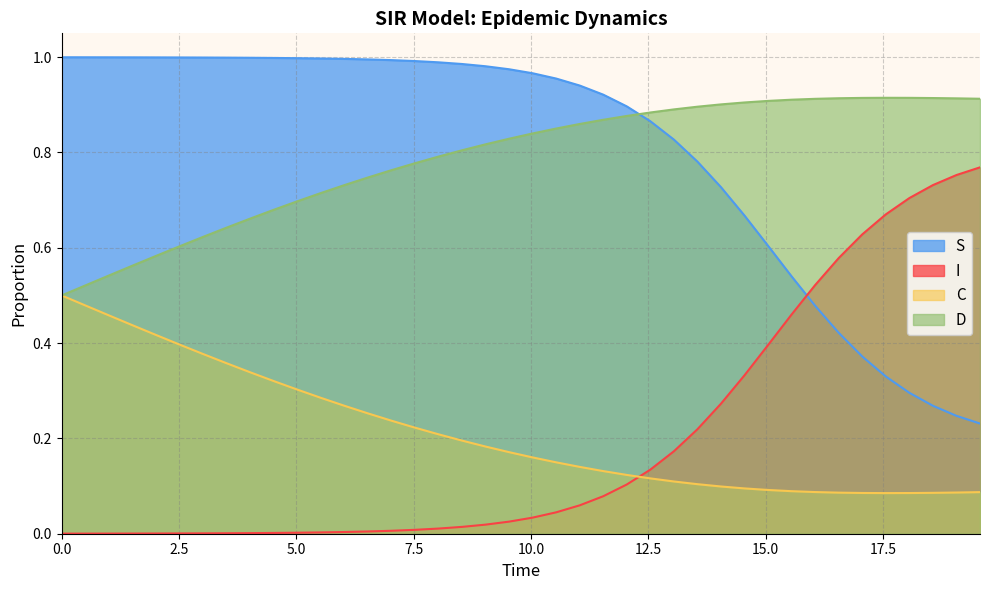

List the series in order of their peak value, lowest first.

C, I, D, S